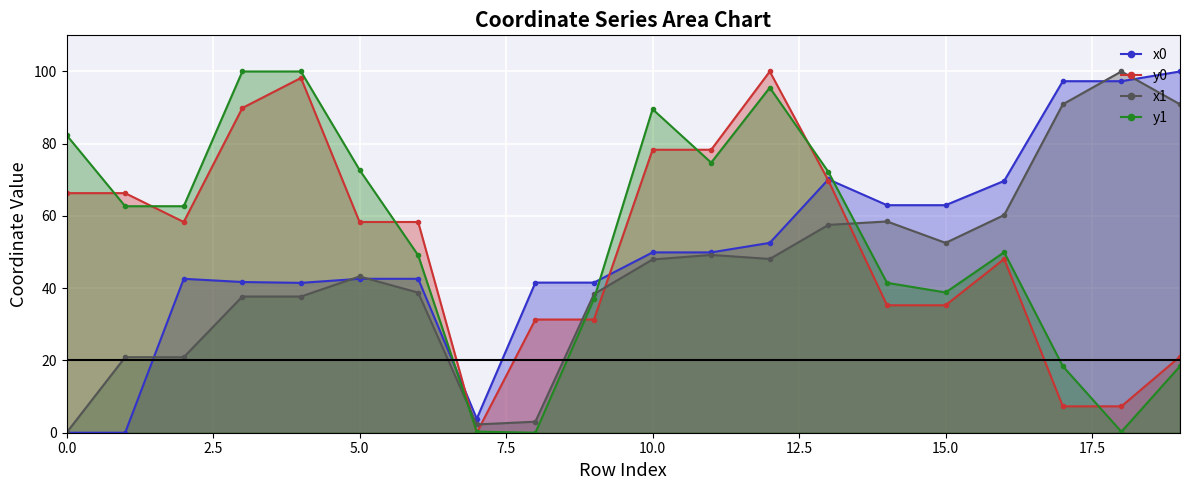

True or false: x0 has a value of 11.1 at 5.0.

False